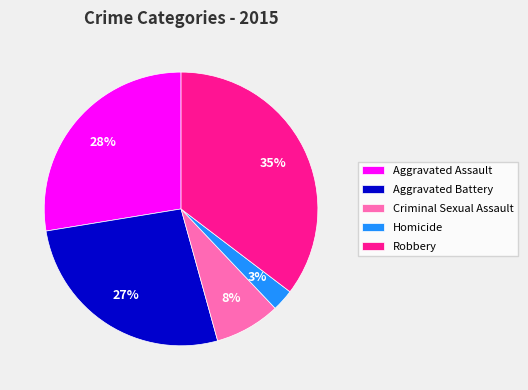

To the nearest percent, what percentage of the pie is Aggravated Battery?

27%